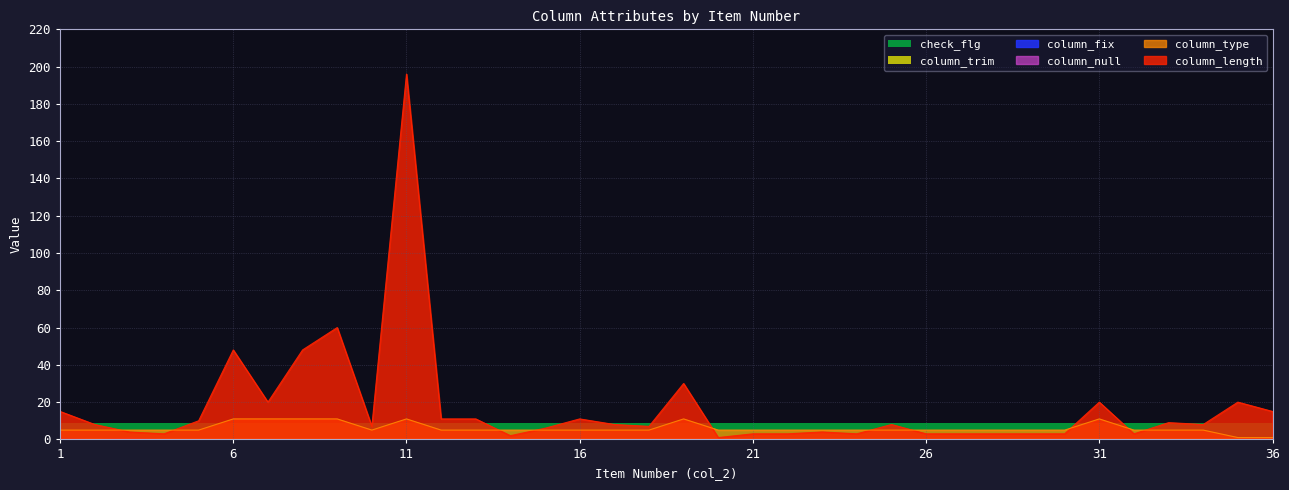

True or false: column_trim and check_flg cross at least once.

False